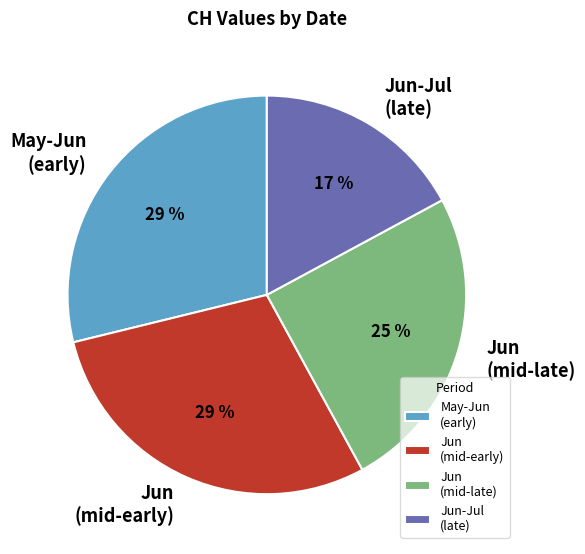

To the nearest percent, what is the difference between the largest and smallest slice percentages?

12%